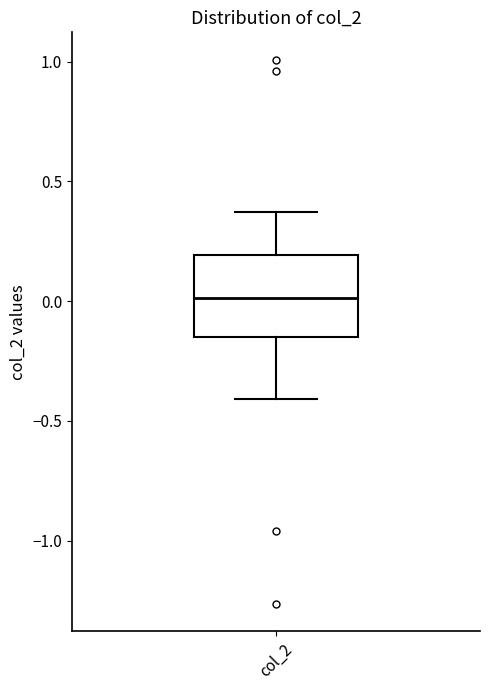

Read this box plot against the y-axis: the position of the median line, the range covered by the box, and the ends of both whiskers. The values are not printed on the chart, so give them approximately, as read against the axis.

median 0.00, box -0.15 to 0.20, whiskers -0.40 to 0.35